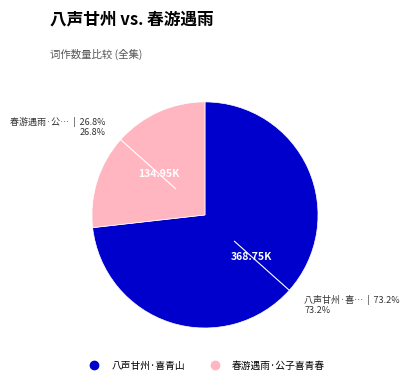

What is the largest slice in the pie chart?

八声甘州·喜青山